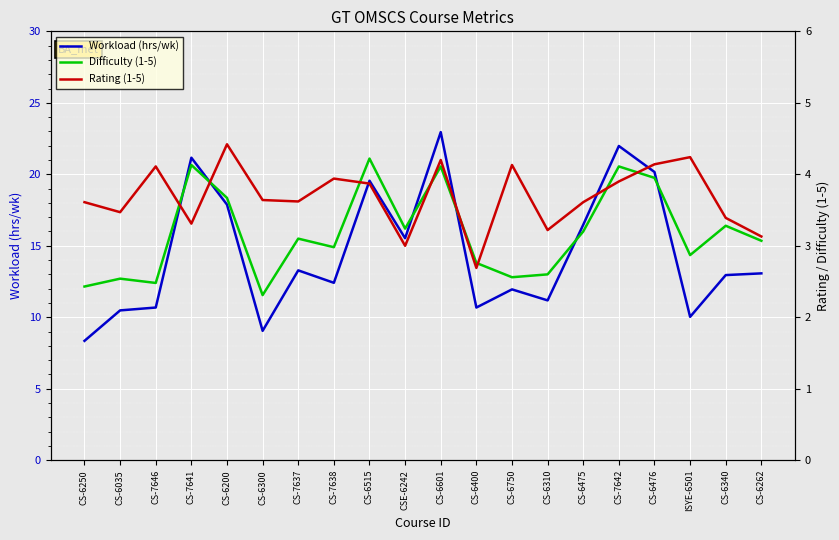

At which label does Workload (hrs/wk) reach its minimum?

CS-6250